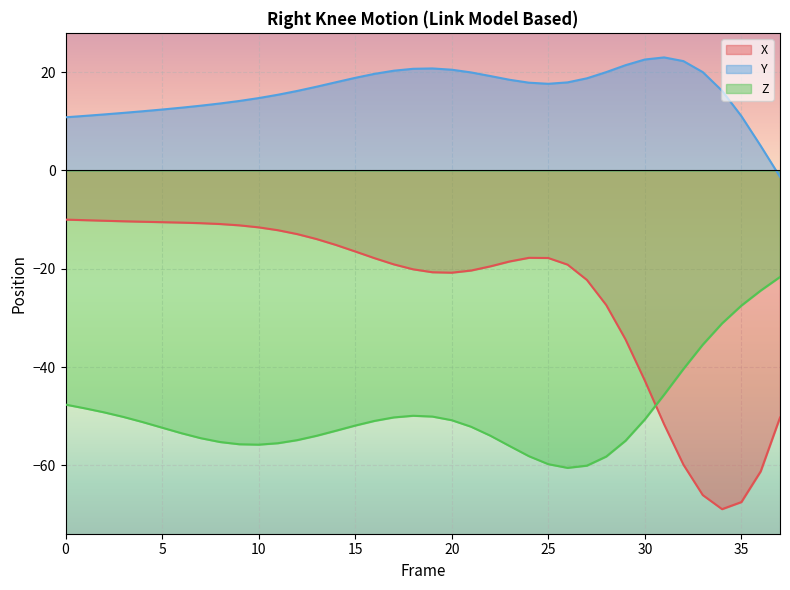

What is the difference between the maximum and minimum values in the Y series?

24.3